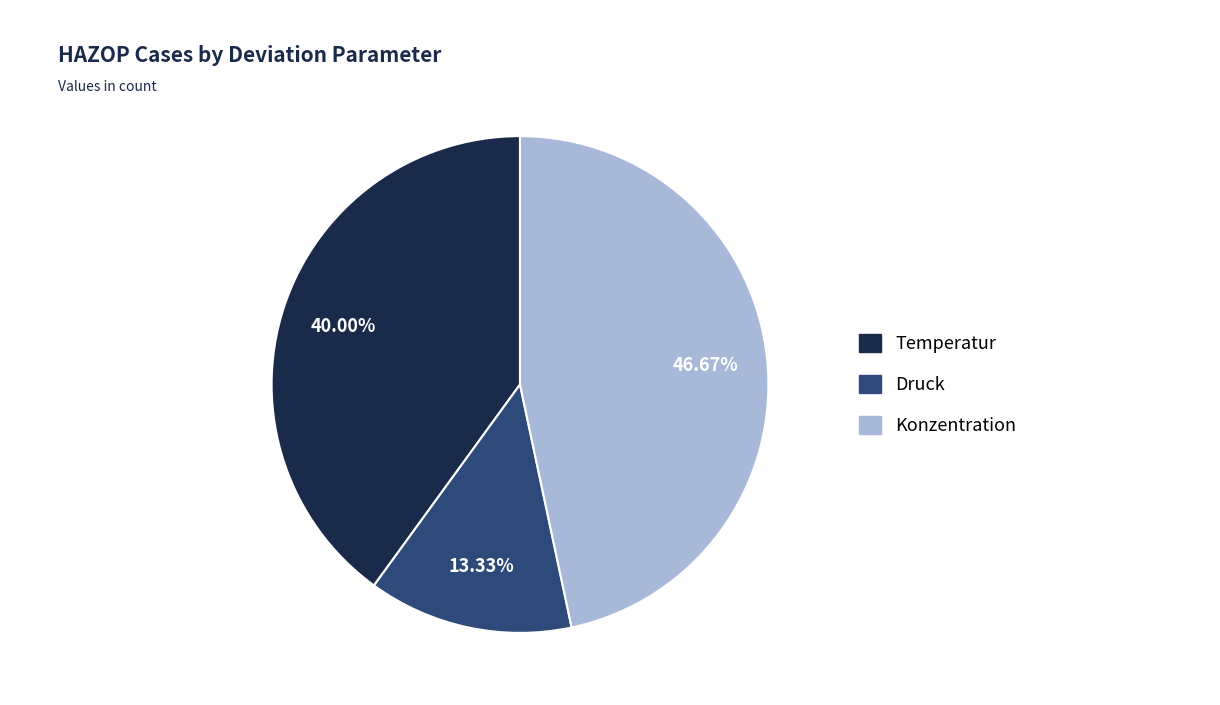

To the nearest percent, what is the combined percentage of Druck and Temperatur?

53%